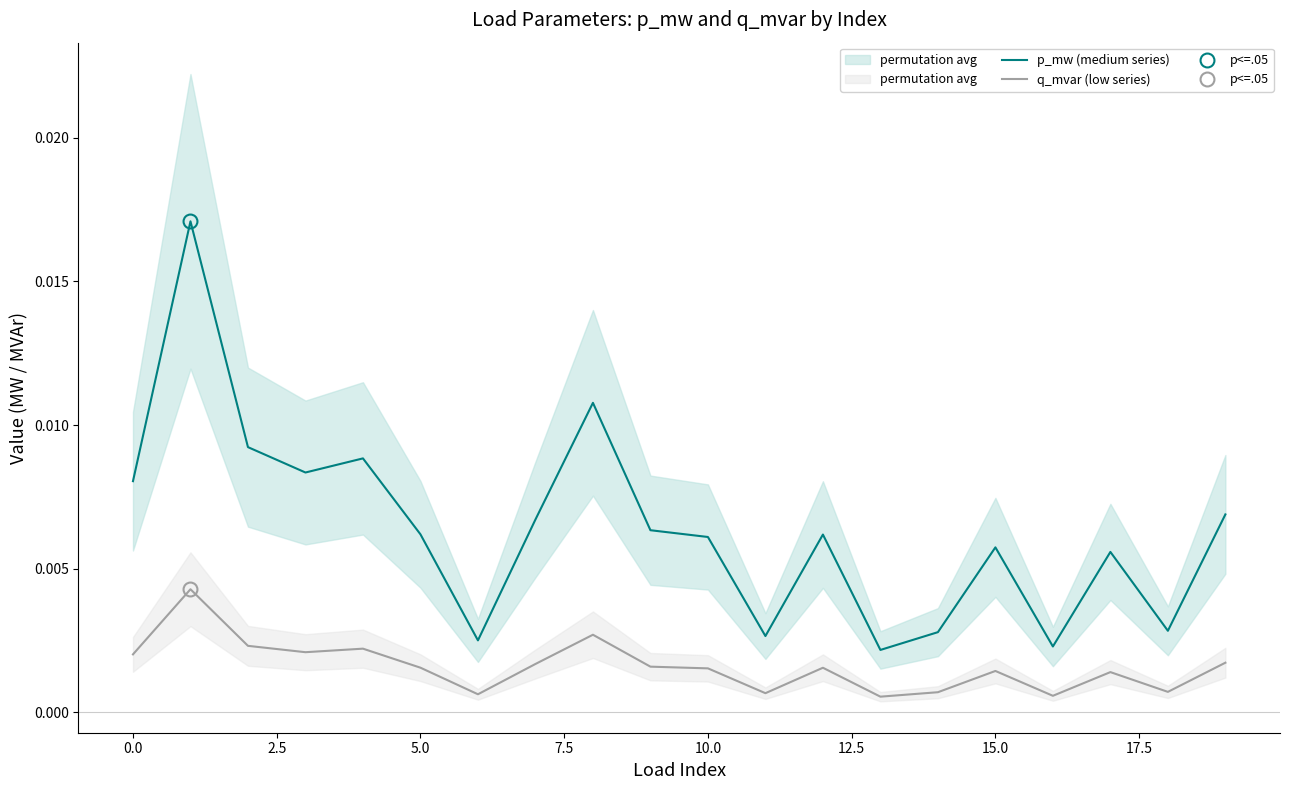

What is the sum of all p_mw (medium series) values?

0.1